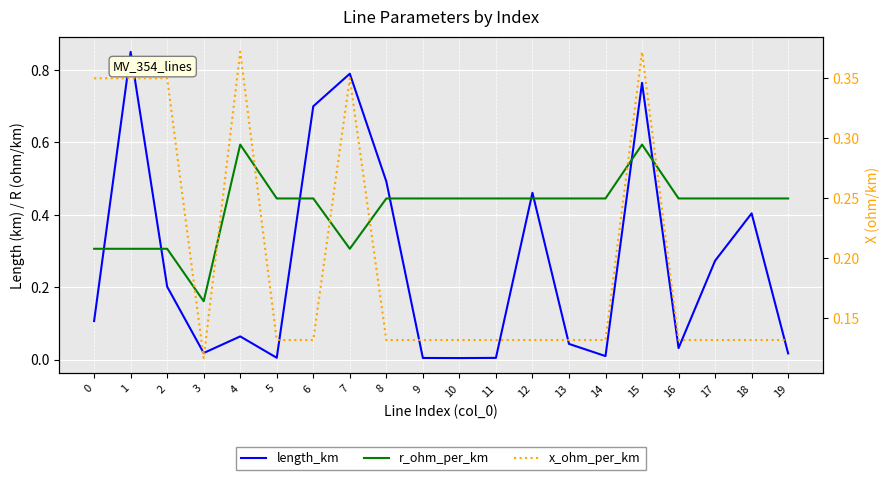

How many lines are shown in the chart?

3